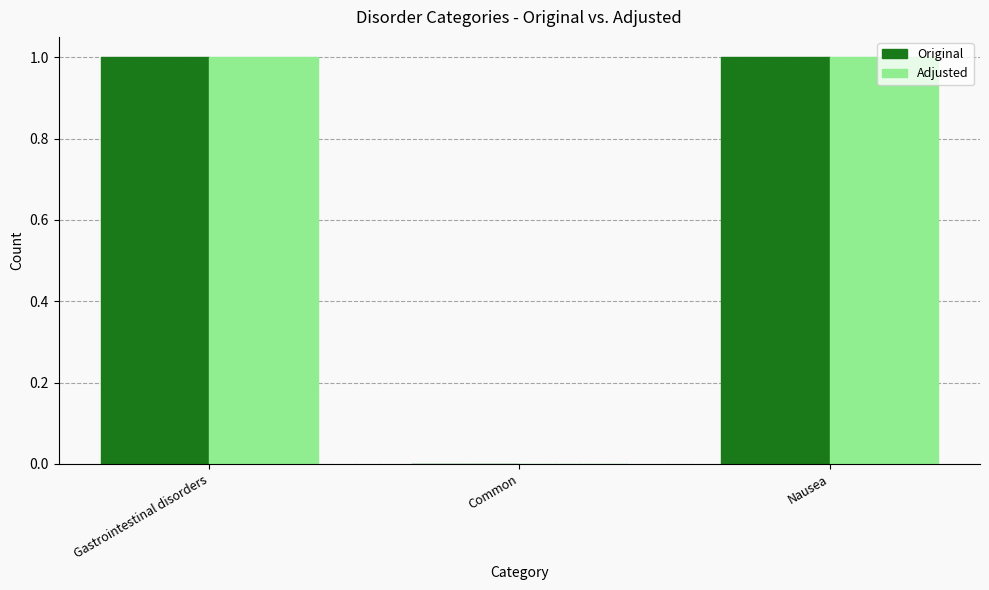

What is the approximate value of Adjusted at Gastrointestinal disorders?

1